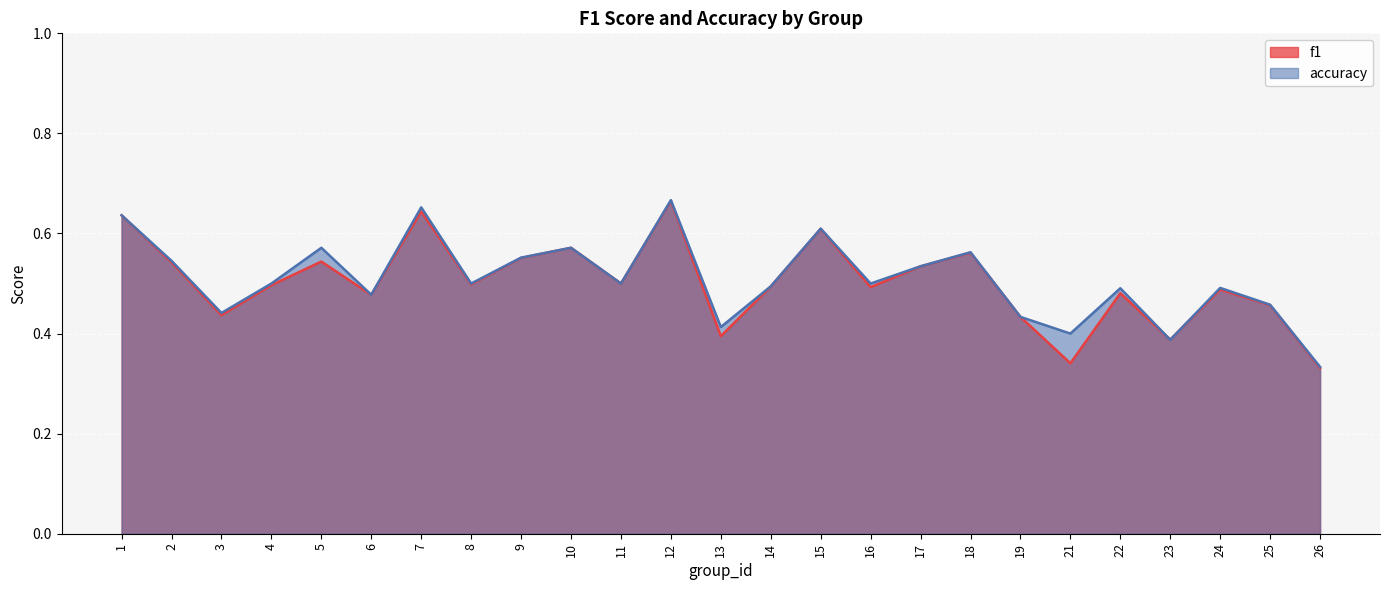

What is the difference between the accuracy values at 23 and 17?

0.1